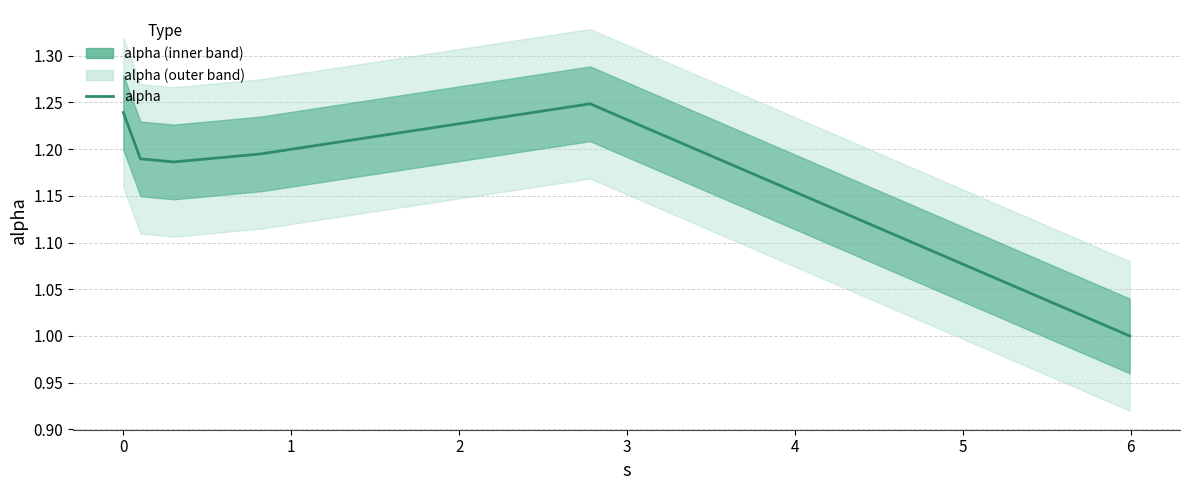

How many lines are shown in the chart?

1